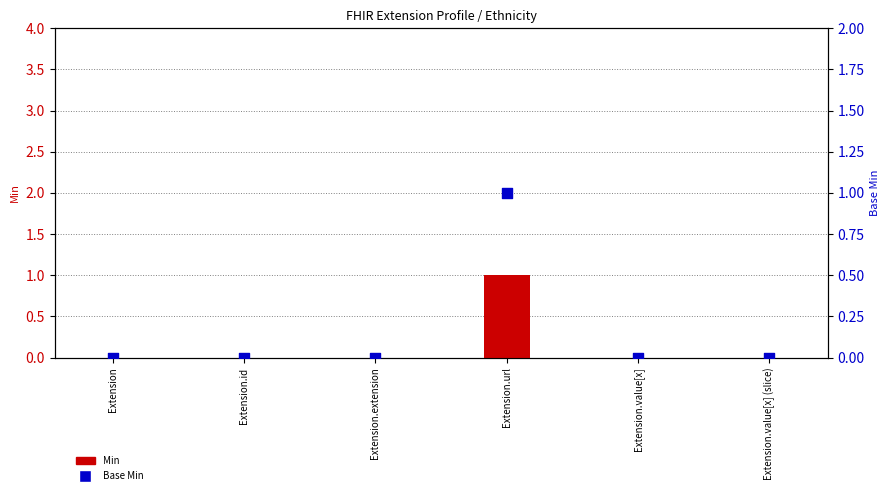

Which series contains the lowest Y value?

Min